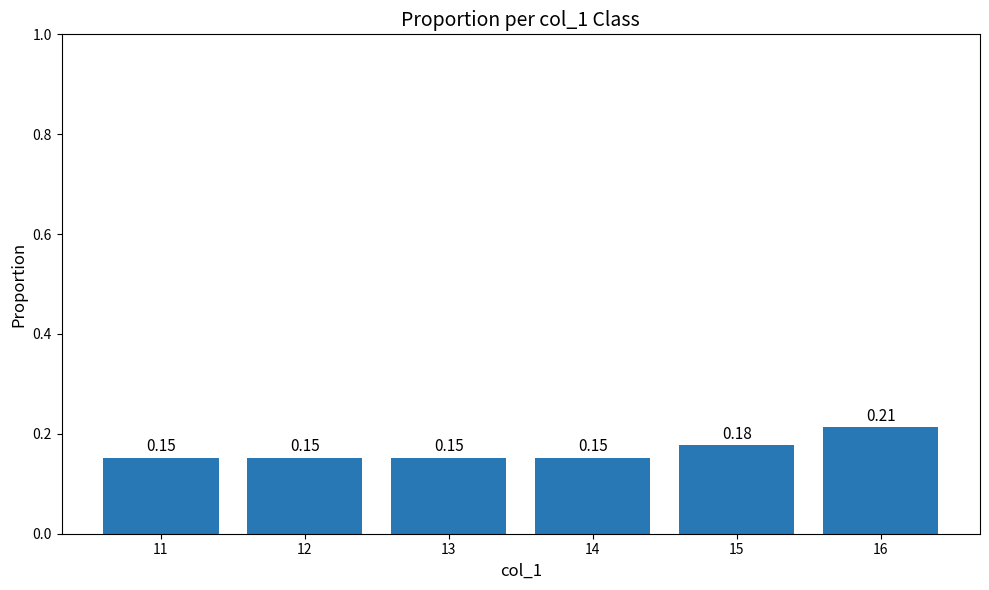

What is the change in value from 12 to 16?

+0.1